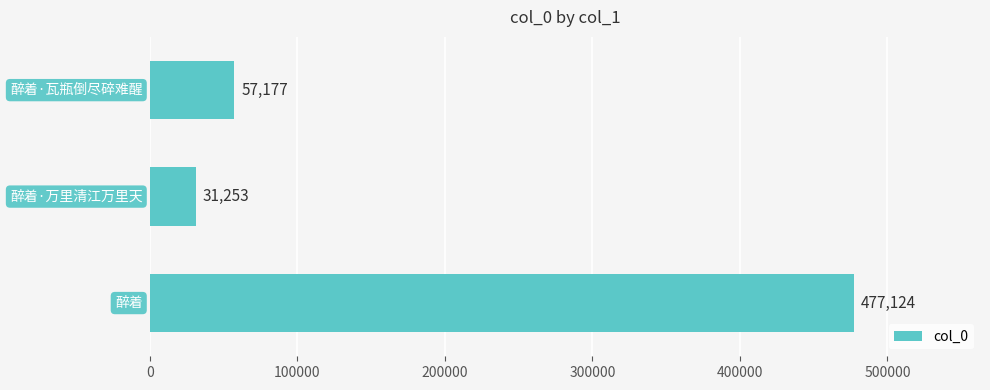

What is the value of the 3rd bar from the top?

477124